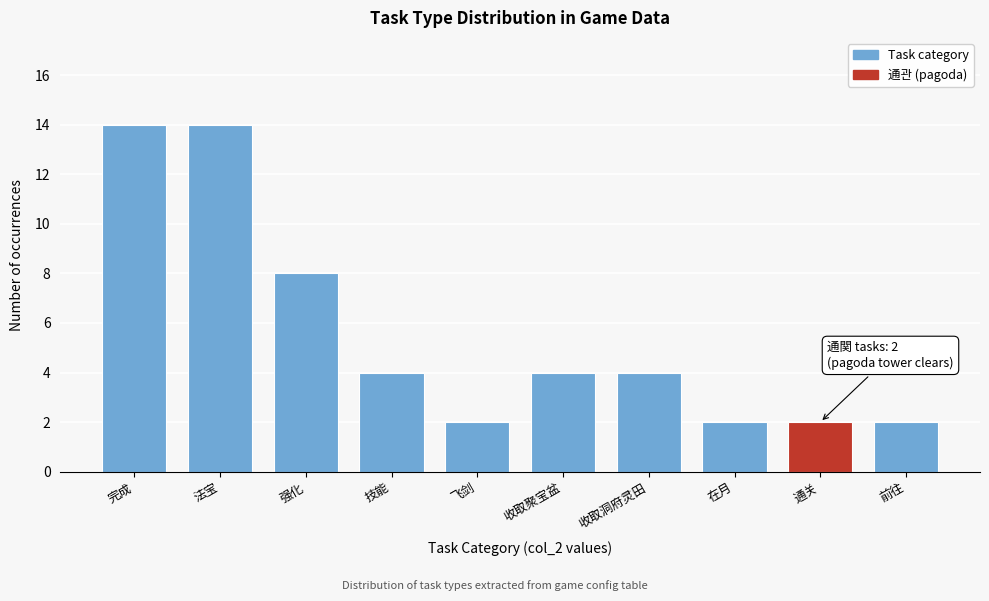

Reading right to left, transcribe all the data shown in this chart.

前往=2	通关=2	在月=2	收取洞府灵田=4	收取聚宝盆=4	飞剑=2	技能=4	强化=8	法宝=14	完成=14